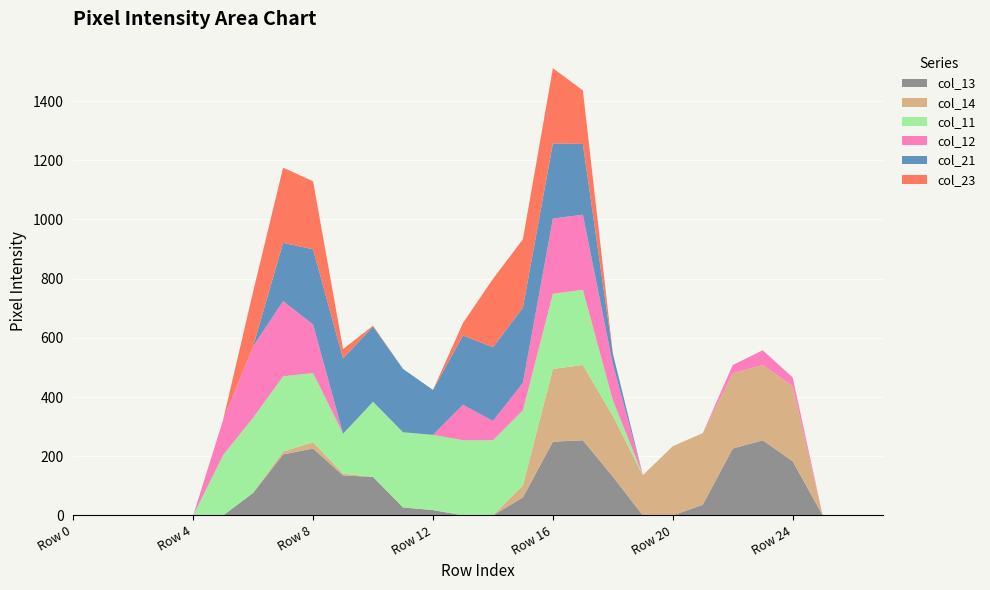

Reading left to right, what are all the values shown in this chart?

col_13: Row 0=0	Row 1=0	Row 2=0	Row 3=0	Row 4=0	Row 5=0	Row 6=76	Row 7=206	Row 8=226	Row 9=135	Row 10=130	Row 11=27	Row 12=18	Row 13=0	Row 14=0	Row 15=61	Row 16=249	Row 17=254	Row 18=131	Row 19=0	Row 20=0	Row 21=36	Row 22=226	Row 23=254	Row 24=183	Row 25=0	Row 26=0	Row 27=0
col_14: Row 0=0	Row 1=0	Row 2=0	Row 3=0	Row 4=0	Row 5=0	Row 6=0	Row 7=10	Row 8=21	Row 9=6	Row 10=0	Row 11=0	Row 12=0	Row 13=0	Row 14=0	Row 15=40	Row 16=246	Row 17=254	Row 18=205	Row 19=136	Row 20=234	Row 21=242	Row 22=254	Row 23=254	Row 24=254	Row 25=0	Row 26=0	Row 27=0
col_11: Row 0=0	Row 1=0	Row 2=0	Row 3=0	Row 4=0	Row 5=204	Row 6=254	Row 7=254	Row 8=234	Row 9=135	Row 10=254	Row 11=254	Row 12=254	Row 13=254	Row 14=254	Row 15=254	Row 16=254	Row 17=254	Row 18=53	Row 19=0	Row 20=0	Row 21=0	Row 22=0	Row 23=0	Row 24=0	Row 25=0	Row 26=0	Row 27=0
col_12: Row 0=0	Row 1=0	Row 2=0	Row 3=0	Row 4=0	Row 5=119	Row 6=241	Row 7=254	Row 8=164	Row 9=0	Row 10=0	Row 11=0	Row 12=0	Row 13=120	Row 14=65	Row 15=93	Row 16=254	Row 17=254	Row 18=122	Row 19=0	Row 20=0	Row 21=0	Row 22=28	Row 23=50	Row 24=29	Row 25=0	Row 26=0	Row 27=0
col_21: Row 0=0	Row 1=0	Row 2=0	Row 3=0	Row 4=0	Row 5=0	Row 6=0	Row 7=197	Row 8=254	Row 9=254	Row 10=254	Row 11=214	Row 12=152	Row 13=234	Row 14=249	Row 15=254	Row 16=254	Row 17=239	Row 18=36	Row 19=0	Row 20=0	Row 21=0	Row 22=0	Row 23=0	Row 24=0	Row 25=0	Row 26=0	Row 27=0
col_23: Row 0=0	Row 1=0	Row 2=0	Row 3=0	Row 4=0	Row 5=0	Row 6=185	Row 7=254	Row 8=230	Row 9=32	Row 10=3	Row 11=0	Row 12=0	Row 13=42	Row 14=231	Row 15=231	Row 16=254	Row 17=181	Row 18=0	Row 19=0	Row 20=0	Row 21=0	Row 22=0	Row 23=0	Row 24=0	Row 25=0	Row 26=0	Row 27=0